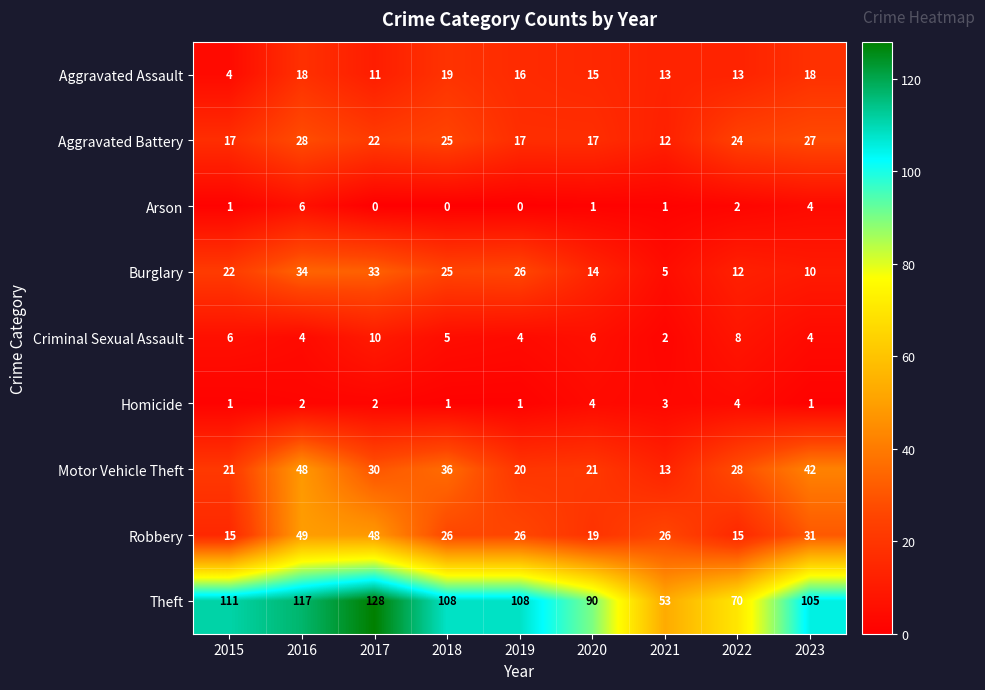

What is the difference between the Arson values at 2015 and 2016?

5